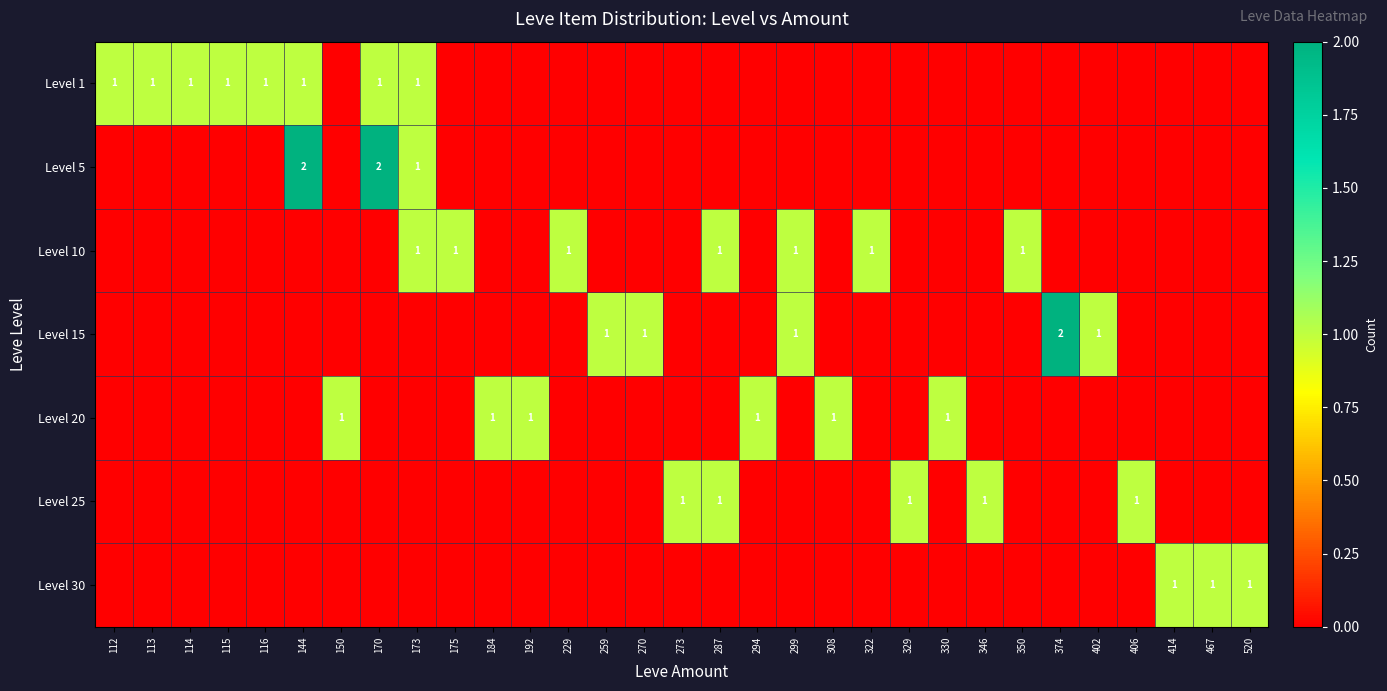

At which category does the chart reach its peak across all series?

144